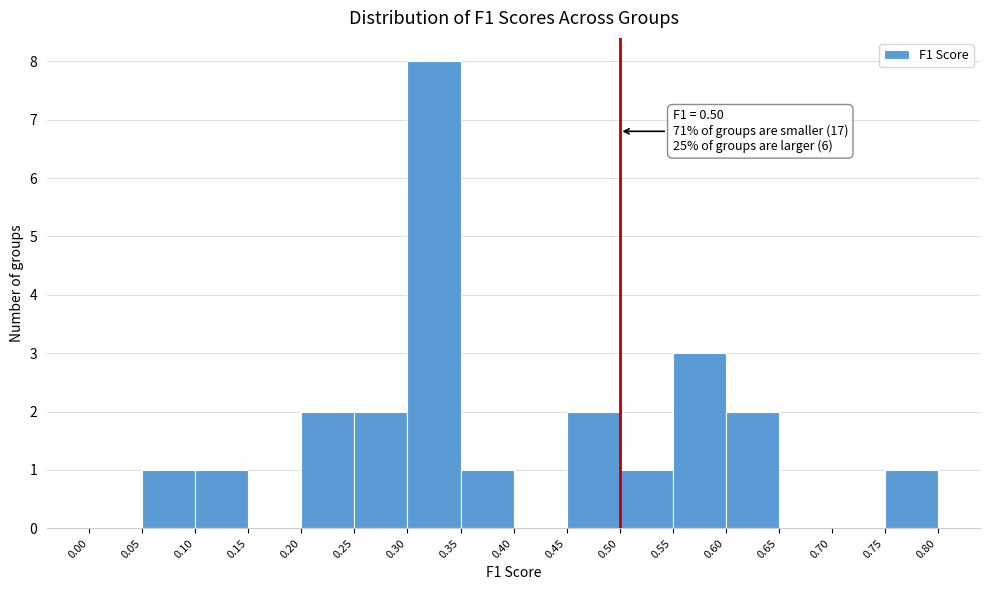

Which range on the x-axis has the tallest bar?

0.30 to 0.35